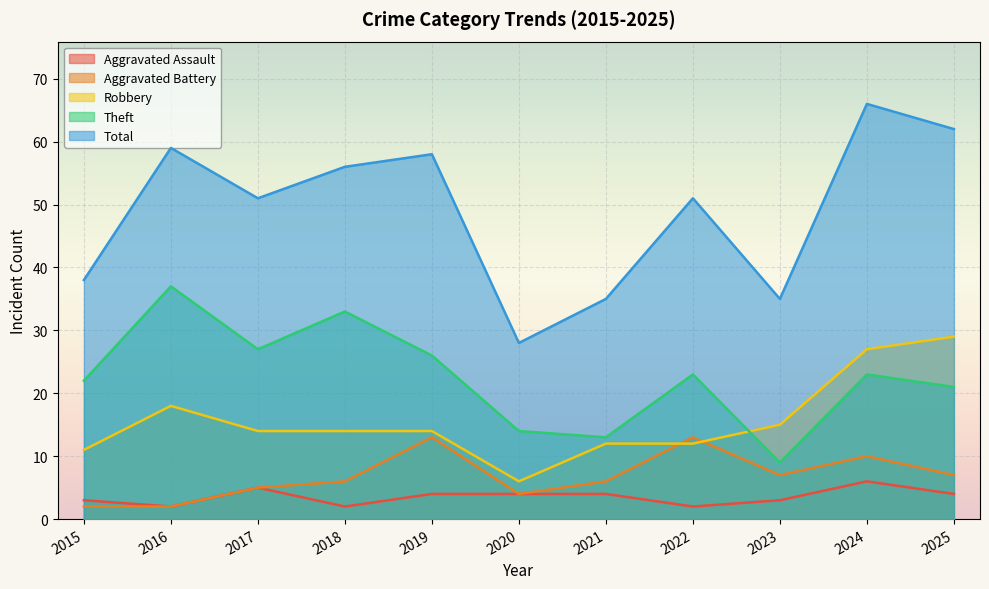

What is the difference between the Total values at 2023 and 2024?

31